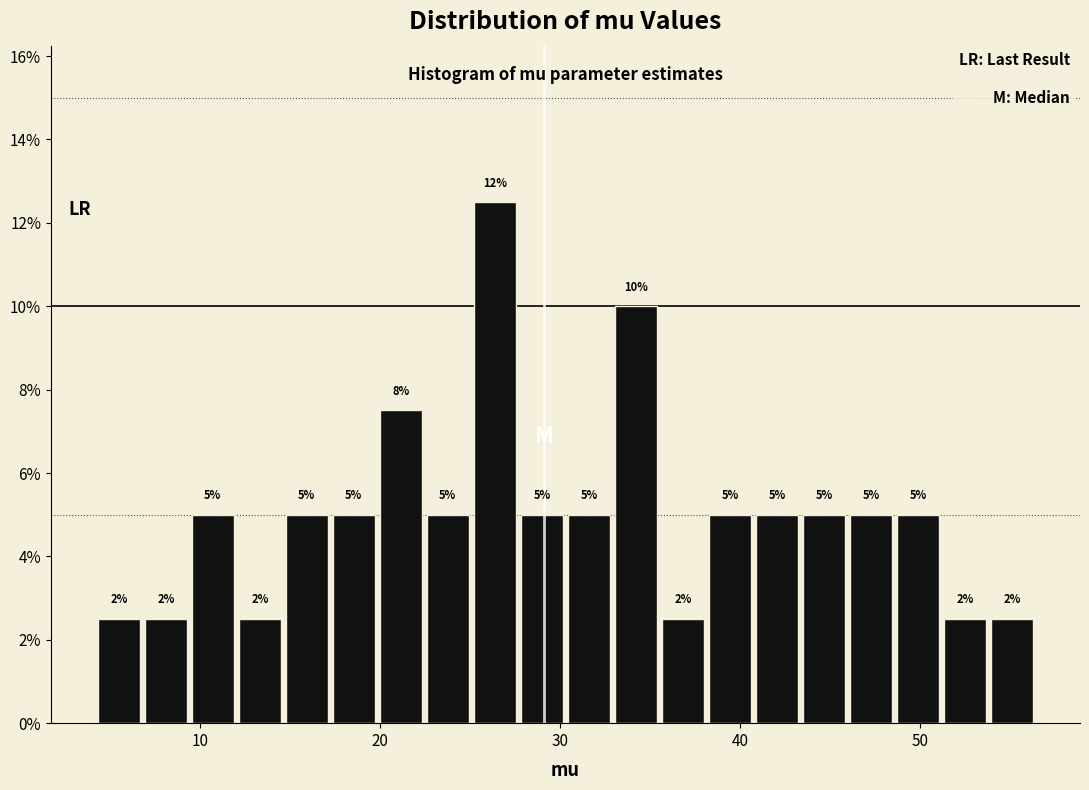

Around what value on the x-axis is the tallest bar? Give the approximate position of its centre, as read against the axis.

26